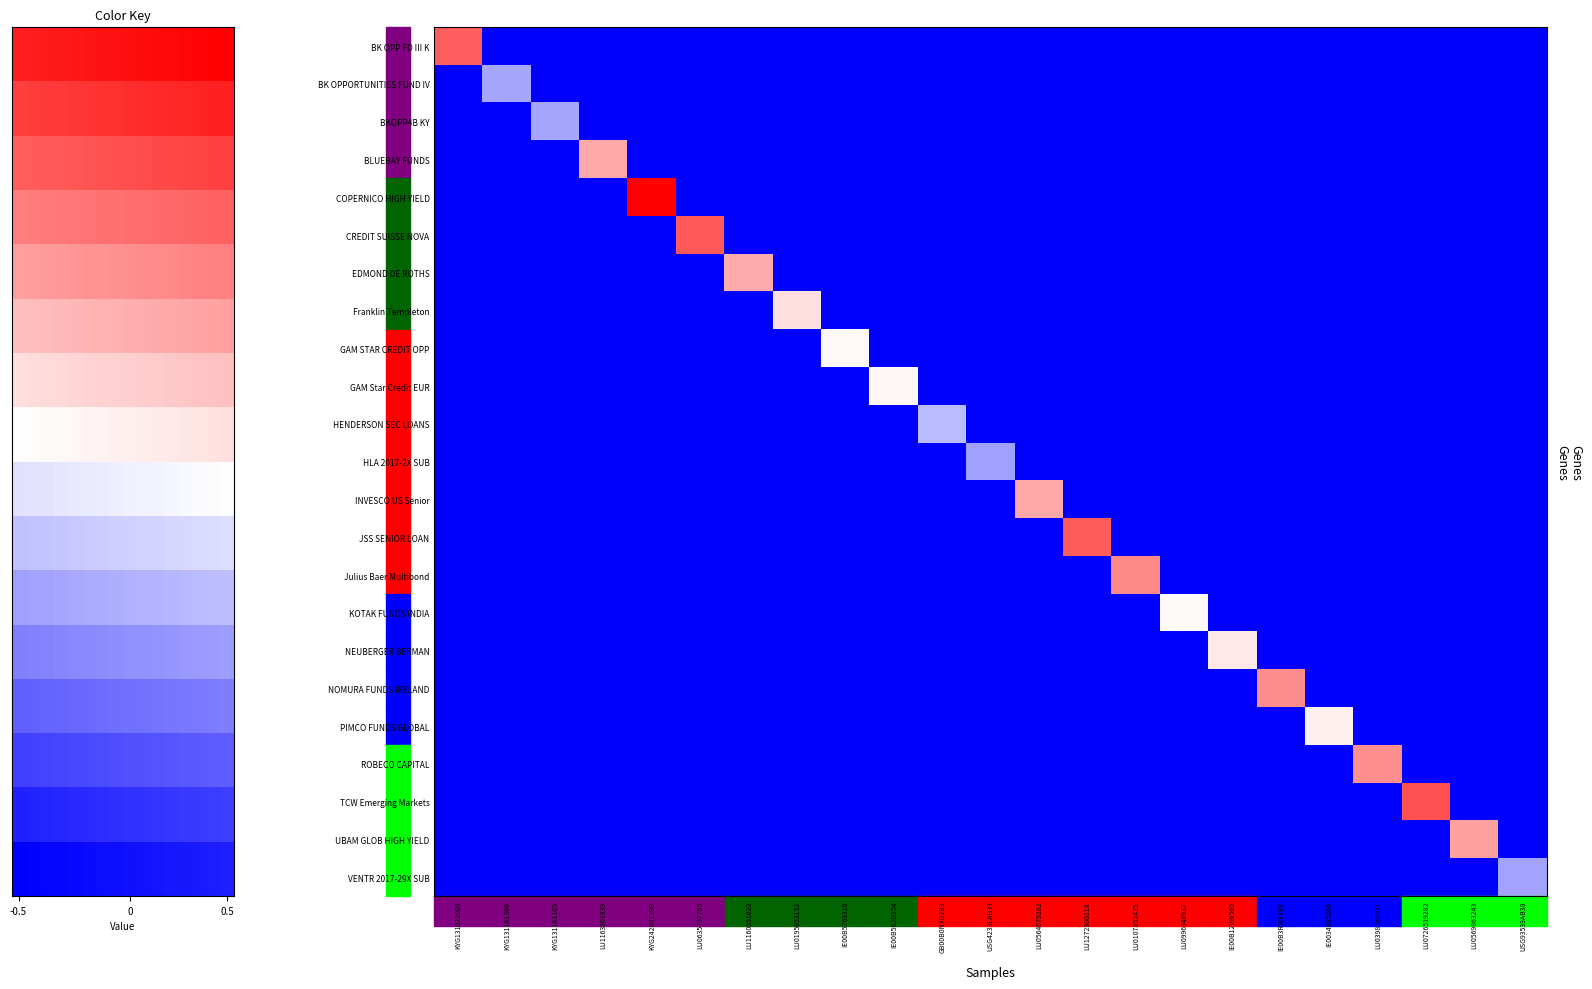

Reading left to right, list all the values displayed in this chart.

BK OPP FD III K: KYG131022009=0.3	KYG1311A1360=-0.5	KYG1311A1105=-0.5	LU1163201939=-0.5	KYG242081290=-0.5	LU0635707705=-0.5	LU1160351620=-0.5	LU0195953152=-0.5	IE00B5769310=-0.5	IE00B50JD354=-0.5	GB00B0NXD283=-0.5	USG4233LAB39=-0.5	LU0564079282=-0.5	LU1272300218=-0.5	LU0107852435=-0.5	LU0996346937=-0.5	IE00B12VW565=-0.5	IE00B3RW8498=-0.5	IE0034085260=-0.5	LU0398248921=-0.5	LU0726519282=-0.5	LU0569863243=-0.5	USG93539AB38=-0.5
BK OPPORTUNITIES FUND IV: KYG131022009=-0.5	KYG1311A1360=-0.2	KYG1311A1105=-0.5	LU1163201939=-0.5	KYG242081290=-0.5	LU0635707705=-0.5	LU1160351620=-0.5	LU0195953152=-0.5	IE00B5769310=-0.5	IE00B50JD354=-0.5	GB00B0NXD283=-0.5	USG4233LAB39=-0.5	LU0564079282=-0.5	LU1272300218=-0.5	LU0107852435=-0.5	LU0996346937=-0.5	IE00B12VW565=-0.5	IE00B3RW8498=-0.5	IE0034085260=-0.5	LU0398248921=-0.5	LU0726519282=-0.5	LU0569863243=-0.5	USG93539AB38=-0.5
BKOPP4B KY: KYG131022009=-0.5	KYG1311A1360=-0.5	KYG1311A1105=-0.2	LU1163201939=-0.5	KYG242081290=-0.5	LU0635707705=-0.5	LU1160351620=-0.5	LU0195953152=-0.5	IE00B5769310=-0.5	IE00B50JD354=-0.5	GB00B0NXD283=-0.5	USG4233LAB39=-0.5	LU0564079282=-0.5	LU1272300218=-0.5	LU0107852435=-0.5	LU0996346937=-0.5	IE00B12VW565=-0.5	IE00B3RW8498=-0.5	IE0034085260=-0.5	LU0398248921=-0.5	LU0726519282=-0.5	LU0569863243=-0.5	USG93539AB38=-0.5
BLUEBAY FUNDS: KYG131022009=-0.5	KYG1311A1360=-0.5	KYG1311A1105=-0.5	LU1163201939=0.2	KYG242081290=-0.5	LU0635707705=-0.5	LU1160351620=-0.5	LU0195953152=-0.5	IE00B5769310=-0.5	IE00B50JD354=-0.5	GB00B0NXD283=-0.5	USG4233LAB39=-0.5	LU0564079282=-0.5	LU1272300218=-0.5	LU0107852435=-0.5	LU0996346937=-0.5	IE00B12VW565=-0.5	IE00B3RW8498=-0.5	IE0034085260=-0.5	LU0398248921=-0.5	LU0726519282=-0.5	LU0569863243=-0.5	USG93539AB38=-0.5
COPERNICO HIGH YIELD: KYG131022009=-0.5	KYG1311A1360=-0.5	KYG1311A1105=-0.5	LU1163201939=-0.5	KYG242081290=0.5	LU0635707705=-0.5	LU1160351620=-0.5	LU0195953152=-0.5	IE00B5769310=-0.5	IE00B50JD354=-0.5	GB00B0NXD283=-0.5	USG4233LAB39=-0.5	LU0564079282=-0.5	LU1272300218=-0.5	LU0107852435=-0.5	LU0996346937=-0.5	IE00B12VW565=-0.5	IE00B3RW8498=-0.5	IE0034085260=-0.5	LU0398248921=-0.5	LU0726519282=-0.5	LU0569863243=-0.5	USG93539AB38=-0.5
CREDIT SUISSE NOVA: KYG131022009=-0.5	KYG1311A1360=-0.5	KYG1311A1105=-0.5	LU1163201939=-0.5	KYG242081290=-0.5	LU0635707705=0.3	LU1160351620=-0.5	LU0195953152=-0.5	IE00B5769310=-0.5	IE00B50JD354=-0.5	GB00B0NXD283=-0.5	USG4233LAB39=-0.5	LU0564079282=-0.5	LU1272300218=-0.5	LU0107852435=-0.5	LU0996346937=-0.5	IE00B12VW565=-0.5	IE00B3RW8498=-0.5	IE0034085260=-0.5	LU0398248921=-0.5	LU0726519282=-0.5	LU0569863243=-0.5	USG93539AB38=-0.5
EDMOND DE ROTHS: KYG131022009=-0.5	KYG1311A1360=-0.5	KYG1311A1105=-0.5	LU1163201939=-0.5	KYG242081290=-0.5	LU0635707705=-0.5	LU1160351620=0.2	LU0195953152=-0.5	IE00B5769310=-0.5	IE00B50JD354=-0.5	GB00B0NXD283=-0.5	USG4233LAB39=-0.5	LU0564079282=-0.5	LU1272300218=-0.5	LU0107852435=-0.5	LU0996346937=-0.5	IE00B12VW565=-0.5	IE00B3RW8498=-0.5	IE0034085260=-0.5	LU0398248921=-0.5	LU0726519282=-0.5	LU0569863243=-0.5	USG93539AB38=-0.5
Franklin Templeton: KYG131022009=-0.5	KYG1311A1360=-0.5	KYG1311A1105=-0.5	LU1163201939=-0.5	KYG242081290=-0.5	LU0635707705=-0.5	LU1160351620=-0.5	LU0195953152=0.1	IE00B5769310=-0.5	IE00B50JD354=-0.5	GB00B0NXD283=-0.5	USG4233LAB39=-0.5	LU0564079282=-0.5	LU1272300218=-0.5	LU0107852435=-0.5	LU0996346937=-0.5	IE00B12VW565=-0.5	IE00B3RW8498=-0.5	IE0034085260=-0.5	LU0398248921=-0.5	LU0726519282=-0.5	LU0569863243=-0.5	USG93539AB38=-0.5
GAM STAR CREDIT OPP: KYG131022009=-0.5	KYG1311A1360=-0.5	KYG1311A1105=-0.5	LU1163201939=-0.5	KYG242081290=-0.5	LU0635707705=-0.5	LU1160351620=-0.5	LU0195953152=-0.5	IE00B5769310=0.0	IE00B50JD354=-0.5	GB00B0NXD283=-0.5	USG4233LAB39=-0.5	LU0564079282=-0.5	LU1272300218=-0.5	LU0107852435=-0.5	LU0996346937=-0.5	IE00B12VW565=-0.5	IE00B3RW8498=-0.5	IE0034085260=-0.5	LU0398248921=-0.5	LU0726519282=-0.5	LU0569863243=-0.5	USG93539AB38=-0.5
GAM Star Credit EUR: KYG131022009=-0.5	KYG1311A1360=-0.5	KYG1311A1105=-0.5	LU1163201939=-0.5	KYG242081290=-0.5	LU0635707705=-0.5	LU1160351620=-0.5	LU0195953152=-0.5	IE00B5769310=-0.5	IE00B50JD354=0.0	GB00B0NXD283=-0.5	USG4233LAB39=-0.5	LU0564079282=-0.5	LU1272300218=-0.5	LU0107852435=-0.5	LU0996346937=-0.5	IE00B12VW565=-0.5	IE00B3RW8498=-0.5	IE0034085260=-0.5	LU0398248921=-0.5	LU0726519282=-0.5	LU0569863243=-0.5	USG93539AB38=-0.5
HENDERSON SEC LOANS: KYG131022009=-0.5	KYG1311A1360=-0.5	KYG1311A1105=-0.5	LU1163201939=-0.5	KYG242081290=-0.5	LU0635707705=-0.5	LU1160351620=-0.5	LU0195953152=-0.5	IE00B5769310=-0.5	IE00B50JD354=-0.5	GB00B0NXD283=-0.1	USG4233LAB39=-0.5	LU0564079282=-0.5	LU1272300218=-0.5	LU0107852435=-0.5	LU0996346937=-0.5	IE00B12VW565=-0.5	IE00B3RW8498=-0.5	IE0034085260=-0.5	LU0398248921=-0.5	LU0726519282=-0.5	LU0569863243=-0.5	USG93539AB38=-0.5
HLA 2017-2X SUB: KYG131022009=-0.5	KYG1311A1360=-0.5	KYG1311A1105=-0.5	LU1163201939=-0.5	KYG242081290=-0.5	LU0635707705=-0.5	LU1160351620=-0.5	LU0195953152=-0.5	IE00B5769310=-0.5	IE00B50JD354=-0.5	GB00B0NXD283=-0.5	USG4233LAB39=-0.2	LU0564079282=-0.5	LU1272300218=-0.5	LU0107852435=-0.5	LU0996346937=-0.5	IE00B12VW565=-0.5	IE00B3RW8498=-0.5	IE0034085260=-0.5	LU0398248921=-0.5	LU0726519282=-0.5	LU0569863243=-0.5	USG93539AB38=-0.5
INVESCO US Senior: KYG131022009=-0.5	KYG1311A1360=-0.5	KYG1311A1105=-0.5	LU1163201939=-0.5	KYG242081290=-0.5	LU0635707705=-0.5	LU1160351620=-0.5	LU0195953152=-0.5	IE00B5769310=-0.5	IE00B50JD354=-0.5	GB00B0NXD283=-0.5	USG4233LAB39=-0.5	LU0564079282=0.2	LU1272300218=-0.5	LU0107852435=-0.5	LU0996346937=-0.5	IE00B12VW565=-0.5	IE00B3RW8498=-0.5	IE0034085260=-0.5	LU0398248921=-0.5	LU0726519282=-0.5	LU0569863243=-0.5	USG93539AB38=-0.5
JSS SENIOR LOAN: KYG131022009=-0.5	KYG1311A1360=-0.5	KYG1311A1105=-0.5	LU1163201939=-0.5	KYG242081290=-0.5	LU0635707705=-0.5	LU1160351620=-0.5	LU0195953152=-0.5	IE00B5769310=-0.5	IE00B50JD354=-0.5	GB00B0NXD283=-0.5	USG4233LAB39=-0.5	LU0564079282=-0.5	LU1272300218=0.3	LU0107852435=-0.5	LU0996346937=-0.5	IE00B12VW565=-0.5	IE00B3RW8498=-0.5	IE0034085260=-0.5	LU0398248921=-0.5	LU0726519282=-0.5	LU0569863243=-0.5	USG93539AB38=-0.5
Julius Baer Multibond: KYG131022009=-0.5	KYG1311A1360=-0.5	KYG1311A1105=-0.5	LU1163201939=-0.5	KYG242081290=-0.5	LU0635707705=-0.5	LU1160351620=-0.5	LU0195953152=-0.5	IE00B5769310=-0.5	IE00B50JD354=-0.5	GB00B0NXD283=-0.5	USG4233LAB39=-0.5	LU0564079282=-0.5	LU1272300218=-0.5	LU0107852435=0.2	LU0996346937=-0.5	IE00B12VW565=-0.5	IE00B3RW8498=-0.5	IE0034085260=-0.5	LU0398248921=-0.5	LU0726519282=-0.5	LU0569863243=-0.5	USG93539AB38=-0.5
KOTAK FUNDS INDIA: KYG131022009=-0.5	KYG1311A1360=-0.5	KYG1311A1105=-0.5	LU1163201939=-0.5	KYG242081290=-0.5	LU0635707705=-0.5	LU1160351620=-0.5	LU0195953152=-0.5	IE00B5769310=-0.5	IE00B50JD354=-0.5	GB00B0NXD283=-0.5	USG4233LAB39=-0.5	LU0564079282=-0.5	LU1272300218=-0.5	LU0107852435=-0.5	LU0996346937=0.0	IE00B12VW565=-0.5	IE00B3RW8498=-0.5	IE0034085260=-0.5	LU0398248921=-0.5	LU0726519282=-0.5	LU0569863243=-0.5	USG93539AB38=-0.5
NEUBERGER BERMAN: KYG131022009=-0.5	KYG1311A1360=-0.5	KYG1311A1105=-0.5	LU1163201939=-0.5	KYG242081290=-0.5	LU0635707705=-0.5	LU1160351620=-0.5	LU0195953152=-0.5	IE00B5769310=-0.5	IE00B50JD354=-0.5	GB00B0NXD283=-0.5	USG4233LAB39=-0.5	LU0564079282=-0.5	LU1272300218=-0.5	LU0107852435=-0.5	LU0996346937=-0.5	IE00B12VW565=0.0	IE00B3RW8498=-0.5	IE0034085260=-0.5	LU0398248921=-0.5	LU0726519282=-0.5	LU0569863243=-0.5	USG93539AB38=-0.5
NOMURA FUNDS IRELAND: KYG131022009=-0.5	KYG1311A1360=-0.5	KYG1311A1105=-0.5	LU1163201939=-0.5	KYG242081290=-0.5	LU0635707705=-0.5	LU1160351620=-0.5	LU0195953152=-0.5	IE00B5769310=-0.5	IE00B50JD354=-0.5	GB00B0NXD283=-0.5	USG4233LAB39=-0.5	LU0564079282=-0.5	LU1272300218=-0.5	LU0107852435=-0.5	LU0996346937=-0.5	IE00B12VW565=-0.5	IE00B3RW8498=0.2	IE0034085260=-0.5	LU0398248921=-0.5	LU0726519282=-0.5	LU0569863243=-0.5	USG93539AB38=-0.5
PIMCO FUNDS GLOBAL: KYG131022009=-0.5	KYG1311A1360=-0.5	KYG1311A1105=-0.5	LU1163201939=-0.5	KYG242081290=-0.5	LU0635707705=-0.5	LU1160351620=-0.5	LU0195953152=-0.5	IE00B5769310=-0.5	IE00B50JD354=-0.5	GB00B0NXD283=-0.5	USG4233LAB39=-0.5	LU0564079282=-0.5	LU1272300218=-0.5	LU0107852435=-0.5	LU0996346937=-0.5	IE00B12VW565=-0.5	IE00B3RW8498=-0.5	IE0034085260=0.0	LU0398248921=-0.5	LU0726519282=-0.5	LU0569863243=-0.5	USG93539AB38=-0.5
ROBECO CAPITAL: KYG131022009=-0.5	KYG1311A1360=-0.5	KYG1311A1105=-0.5	LU1163201939=-0.5	KYG242081290=-0.5	LU0635707705=-0.5	LU1160351620=-0.5	LU0195953152=-0.5	IE00B5769310=-0.5	IE00B50JD354=-0.5	GB00B0NXD283=-0.5	USG4233LAB39=-0.5	LU0564079282=-0.5	LU1272300218=-0.5	LU0107852435=-0.5	LU0996346937=-0.5	IE00B12VW565=-0.5	IE00B3RW8498=-0.5	IE0034085260=-0.5	LU0398248921=0.2	LU0726519282=-0.5	LU0569863243=-0.5	USG93539AB38=-0.5
TCW Emerging Markets: KYG131022009=-0.5	KYG1311A1360=-0.5	KYG1311A1105=-0.5	LU1163201939=-0.5	KYG242081290=-0.5	LU0635707705=-0.5	LU1160351620=-0.5	LU0195953152=-0.5	IE00B5769310=-0.5	IE00B50JD354=-0.5	GB00B0NXD283=-0.5	USG4233LAB39=-0.5	LU0564079282=-0.5	LU1272300218=-0.5	LU0107852435=-0.5	LU0996346937=-0.5	IE00B12VW565=-0.5	IE00B3RW8498=-0.5	IE0034085260=-0.5	LU0398248921=-0.5	LU0726519282=0.3	LU0569863243=-0.5	USG93539AB38=-0.5
UBAM GLOB HIGH YIELD: KYG131022009=-0.5	KYG1311A1360=-0.5	KYG1311A1105=-0.5	LU1163201939=-0.5	KYG242081290=-0.5	LU0635707705=-0.5	LU1160351620=-0.5	LU0195953152=-0.5	IE00B5769310=-0.5	IE00B50JD354=-0.5	GB00B0NXD283=-0.5	USG4233LAB39=-0.5	LU0564079282=-0.5	LU1272300218=-0.5	LU0107852435=-0.5	LU0996346937=-0.5	IE00B12VW565=-0.5	IE00B3RW8498=-0.5	IE0034085260=-0.5	LU0398248921=-0.5	LU0726519282=-0.5	LU0569863243=0.2	USG93539AB38=-0.5
VENTR 2017-29X SUB: KYG131022009=-0.5	KYG1311A1360=-0.5	KYG1311A1105=-0.5	LU1163201939=-0.5	KYG242081290=-0.5	LU0635707705=-0.5	LU1160351620=-0.5	LU0195953152=-0.5	IE00B5769310=-0.5	IE00B50JD354=-0.5	GB00B0NXD283=-0.5	USG4233LAB39=-0.5	LU0564079282=-0.5	LU1272300218=-0.5	LU0107852435=-0.5	LU0996346937=-0.5	IE00B12VW565=-0.5	IE00B3RW8498=-0.5	IE0034085260=-0.5	LU0398248921=-0.5	LU0726519282=-0.5	LU0569863243=-0.5	USG93539AB38=-0.2